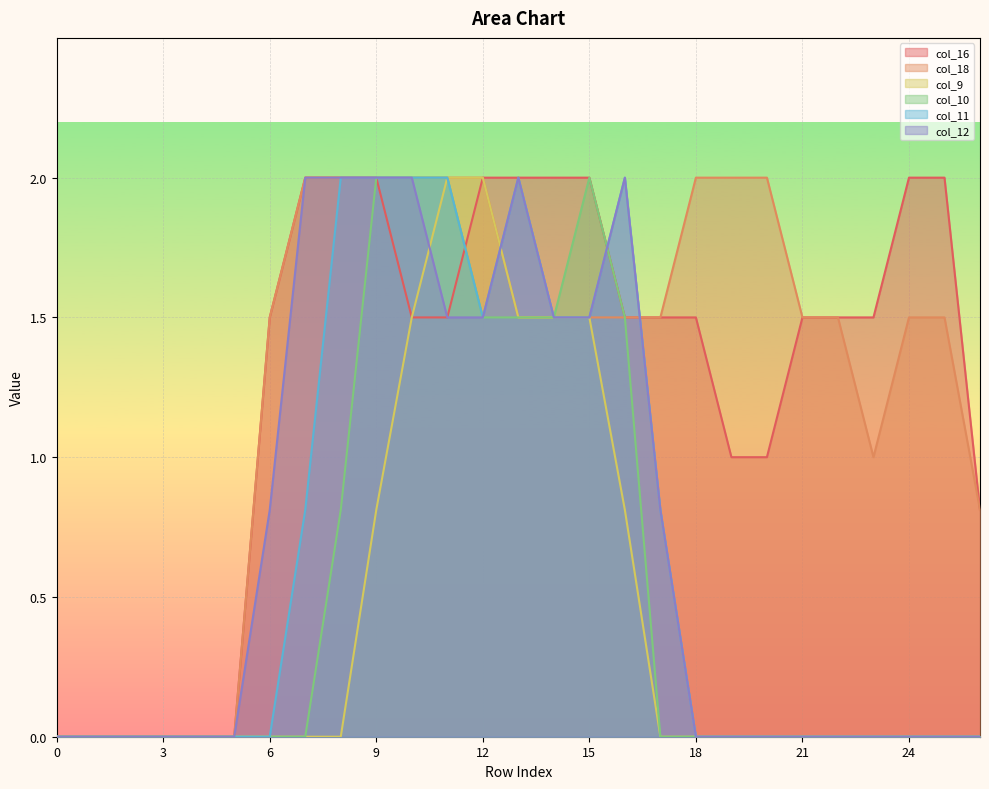

Between which two adjacent categories do col_16 and col_10 first intersect?

11 and 12